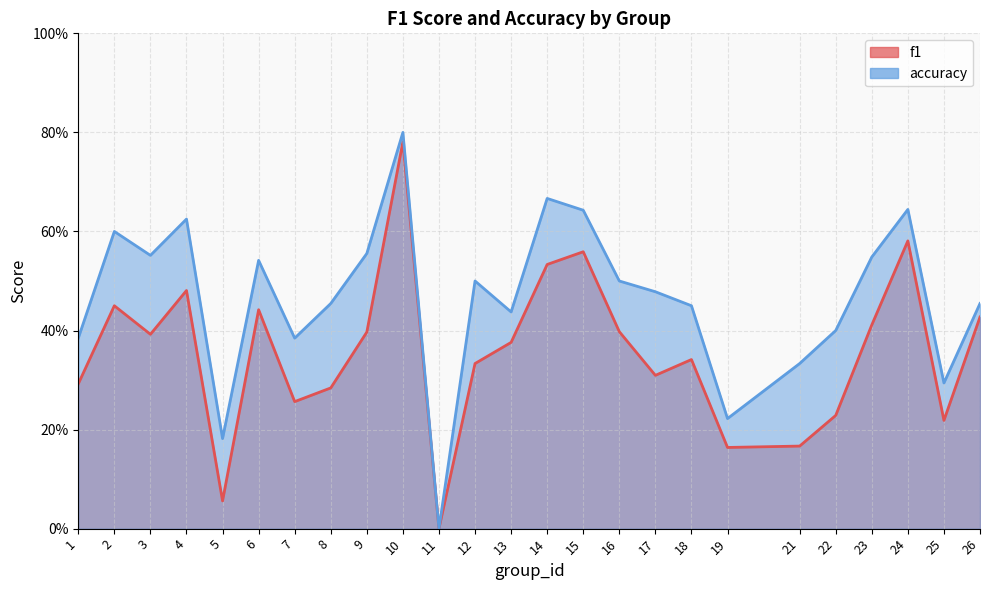

Between 19 and 26, which is larger?

26